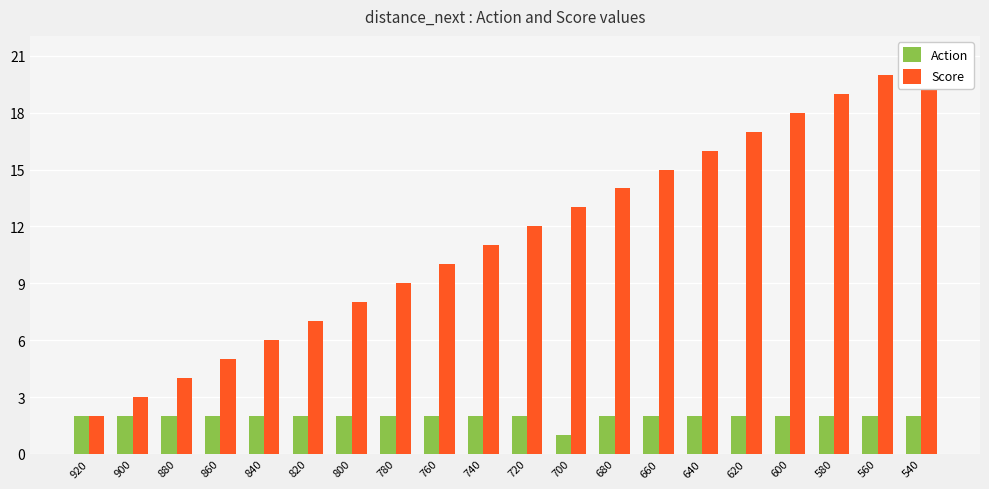

Which has a higher value, 600 or 800?

600